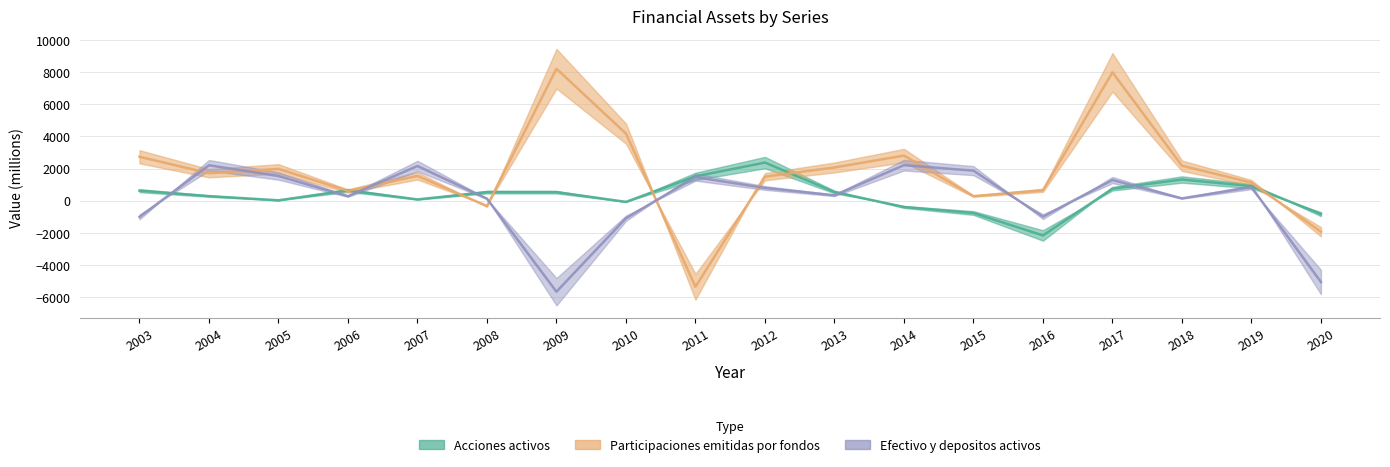

How many series are shown in this chart?

3